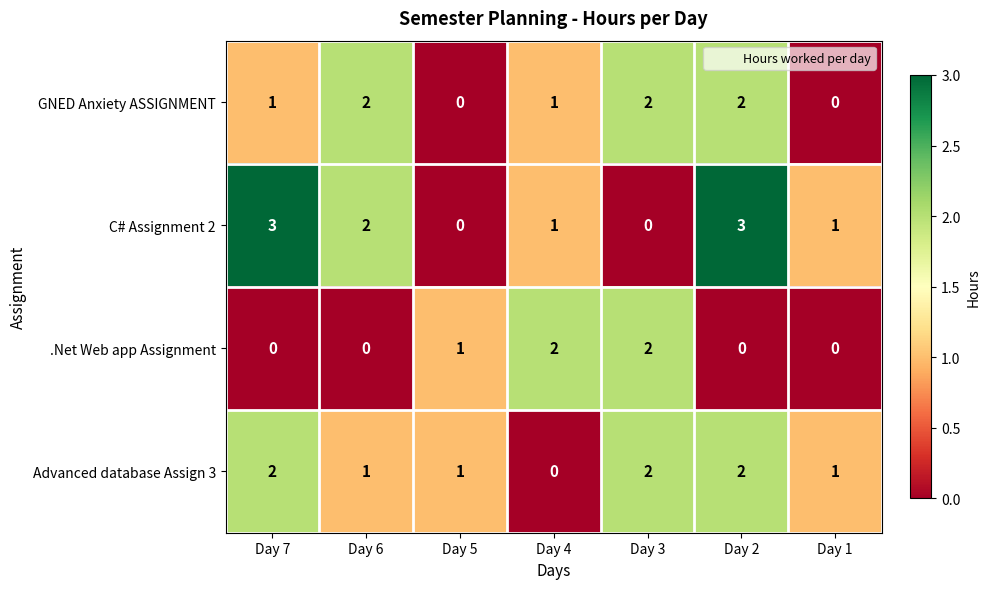

What is the maximum value shown in the chart?

3